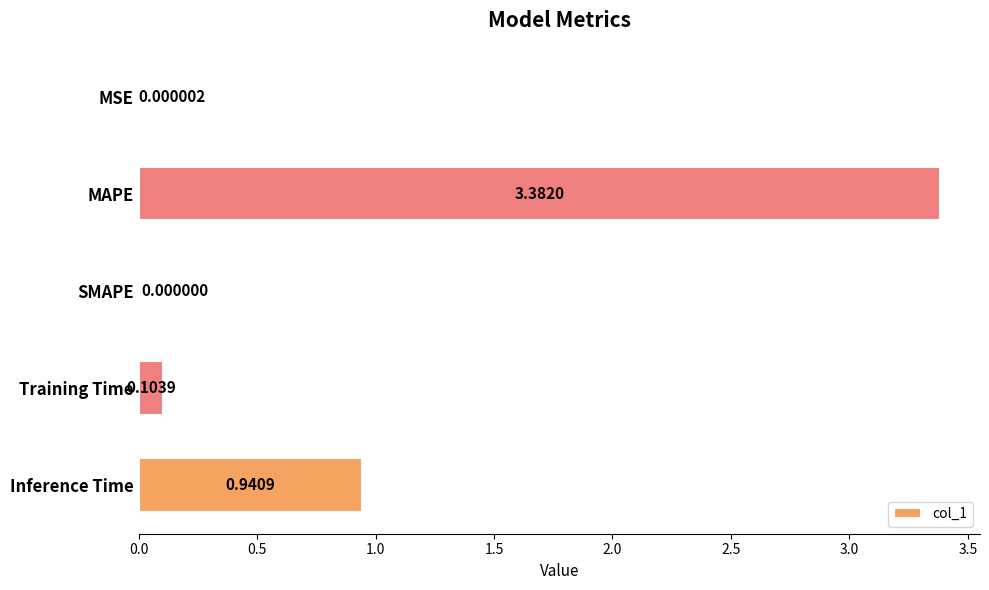

What is the sum of all values?

4.4